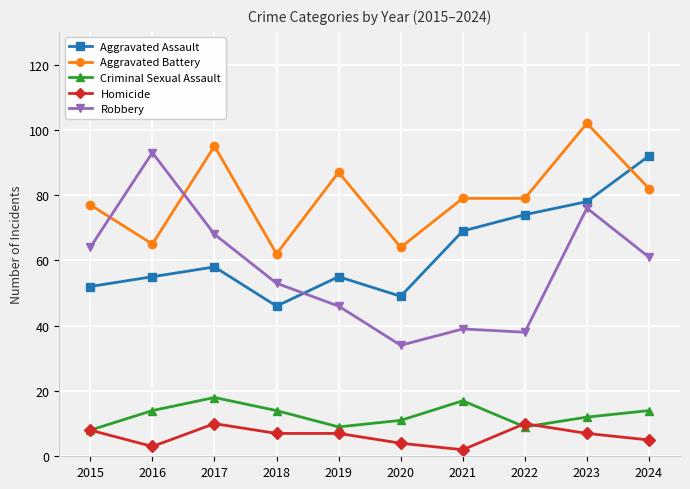

Which series has the largest total across all categories?

Aggravated Battery